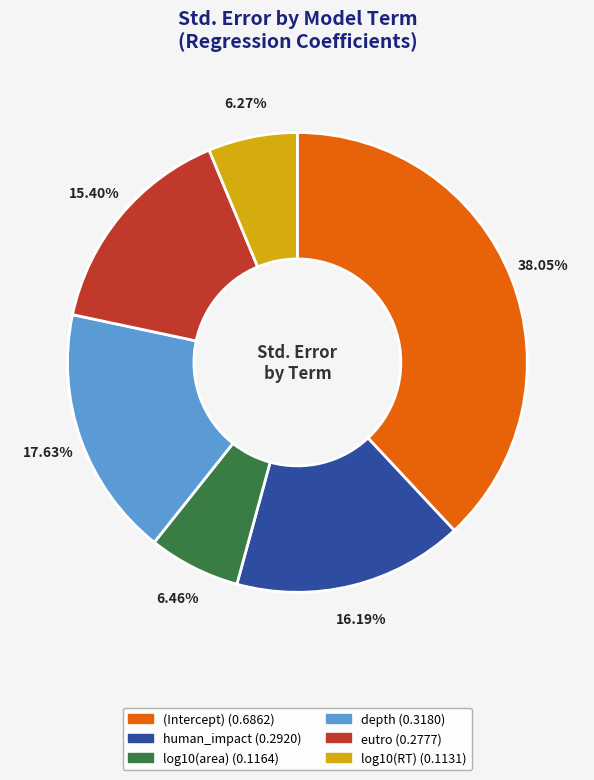

How many segments does this pie chart have?

6